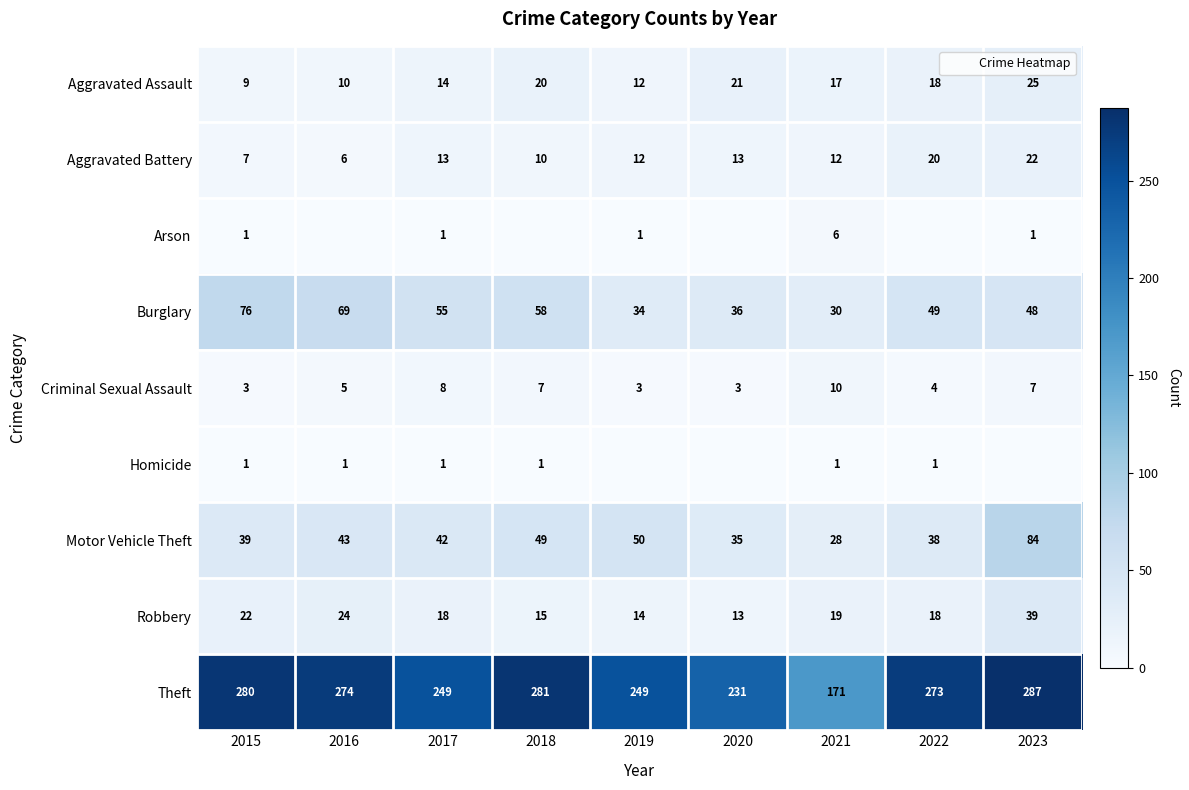

What is the sum of all Motor Vehicle Theft values?

408